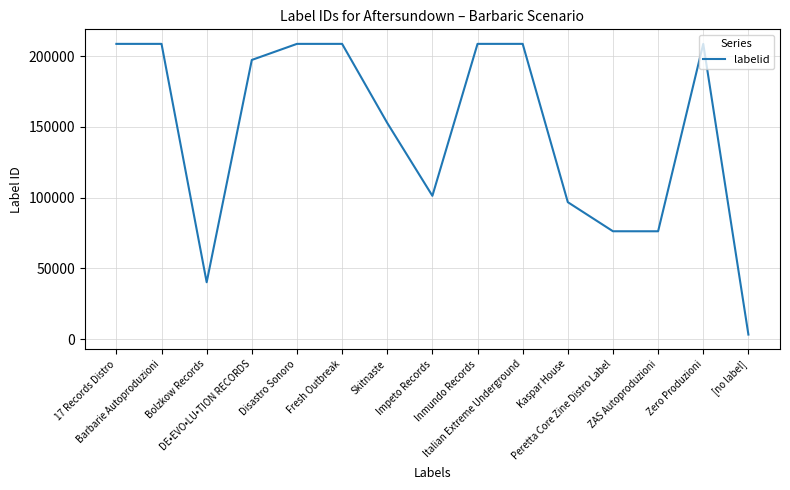

Approximately how many times larger is the value at Bolzkow Records compared to Peretta Core Zine Distro Label?

0.5